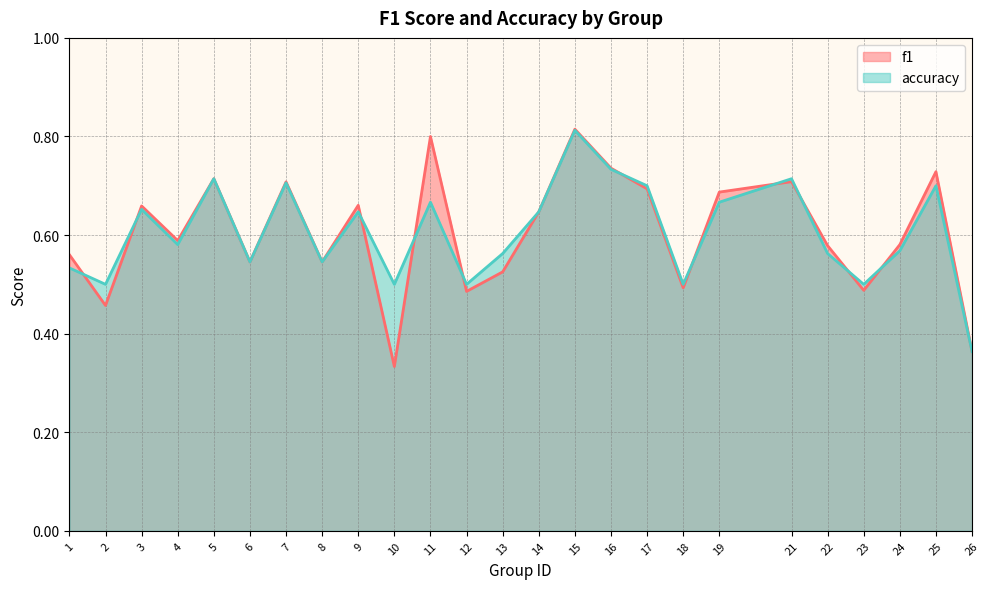

Is the value of f1 at 8 greater than the value of accuracy at 15?

No